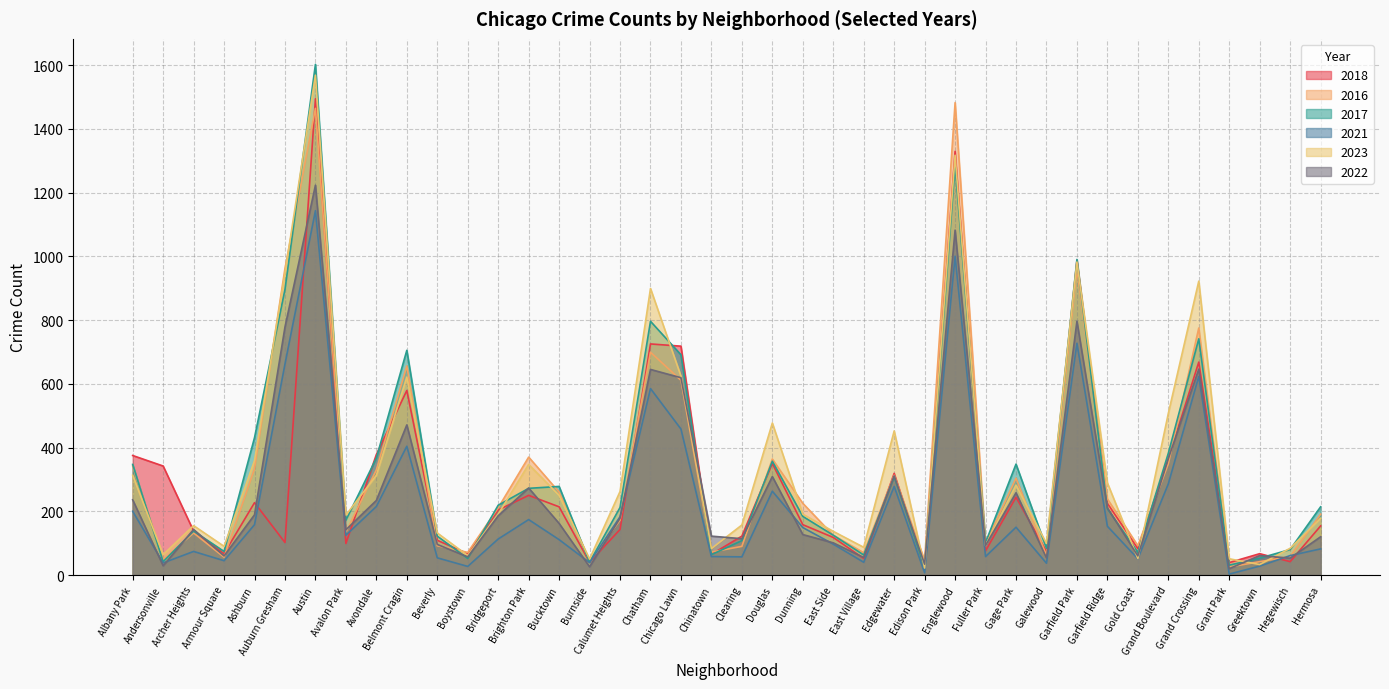

Reading left to right, extract all data points from this chart.

2018: Albany Park=375	Andersonville=342	Archer Heights=138	Armour Square=67	Ashburn=227	Auburn Gresham=102	Austin=1494	Avalon Park=99	Avondale=378	Belmont Cragin=579	Beverly=109	Boystown=67	Bridgeport=204	Brighton Park=250	Bucktown=214	Burnside=40	Calumet Heights=143	Chatham=725	Chicago Lawn=718	Chinatown=65	Clearing=122	Douglas=350	Dunning=158	East Side=118	East Village=52	Edgewater=319	Edison Park=26	Englewood=1329	Fuller Park=76	Gage Park=244	Galewood=74	Garfield Park=987	Garfield Ridge=225	Gold Coast=83	Grand Boulevard=364	Grand Crossing=668	Grant Park=39	Greektown=67	Hegewisch=42	Hermosa=154
2016: Albany Park=342	Andersonville=48	Archer Heights=132	Armour Square=56	Ashburn=334	Auburn Gresham=962	Austin=1464	Avalon Park=135	Avondale=330	Belmont Cragin=656	Beverly=92	Boystown=71	Bridgeport=211	Brighton Park=370	Bucktown=260	Burnside=43	Calumet Heights=172	Chatham=699	Chicago Lawn=611	Chinatown=72	Clearing=90	Douglas=364	Dunning=225	East Side=125	East Village=70	Edgewater=313	Edison Park=46	Englewood=1482	Fuller Park=99	Gage Park=304	Galewood=61	Garfield Park=962	Garfield Ridge=239	Gold Coast=92	Grand Boulevard=349	Grand Crossing=775	Grant Park=25	Greektown=42	Hegewisch=58	Hermosa=191
2017: Albany Park=347	Andersonville=42	Archer Heights=138	Armour Square=74	Ashburn=431	Auburn Gresham=896	Austin=1602	Avalon Park=172	Avondale=367	Belmont Cragin=705	Beverly=122	Boystown=52	Bridgeport=219	Brighton Park=272	Bucktown=278	Burnside=40	Calumet Heights=212	Chatham=796	Chicago Lawn=691	Chinatown=64	Clearing=108	Douglas=357	Dunning=184	East Side=125	East Village=63	Edgewater=308	Edison Park=25	Englewood=1287	Fuller Park=102	Gage Park=348	Galewood=84	Garfield Park=990	Garfield Ridge=208	Gold Coast=71	Grand Boulevard=382	Grand Crossing=741	Grant Park=31	Greektown=53	Hegewisch=80	Hermosa=214
2021: Albany Park=200	Andersonville=38	Archer Heights=74	Armour Square=45	Ashburn=158	Auburn Gresham=662	Austin=1143	Avalon Park=125	Avondale=215	Belmont Cragin=404	Beverly=54	Boystown=27	Bridgeport=113	Brighton Park=174	Bucktown=111	Burnside=39	Calumet Heights=183	Chatham=585	Chicago Lawn=458	Chinatown=58	Clearing=57	Douglas=263	Dunning=149	East Side=97	East Village=40	Edgewater=278	Edison Park=7	Englewood=1000	Fuller Park=58	Gage Park=150	Galewood=37	Garfield Park=727	Garfield Ridge=153	Gold Coast=51	Grand Boulevard=286	Grand Crossing=623	Grant Park=3	Greektown=28	Hegewisch=61	Hermosa=82
2023: Albany Park=313	Andersonville=64	Archer Heights=155	Armour Square=90	Ashburn=359	Auburn Gresham=947	Austin=1568	Avalon Park=188	Avondale=313	Belmont Cragin=621	Beverly=132	Boystown=61	Bridgeport=191	Brighton Park=347	Bucktown=250	Burnside=50	Calumet Heights=262	Chatham=899	Chicago Lawn=624	Chinatown=83	Clearing=157	Douglas=477	Dunning=191	East Side=137	East Village=87	Edgewater=452	Edison Park=22	Englewood=1317	Fuller Park=93	Gage Park=282	Galewood=99	Garfield Park=982	Garfield Ridge=289	Gold Coast=52	Grand Boulevard=507	Grand Crossing=922	Grant Park=51	Greektown=33	Hegewisch=84	Hermosa=178
2022: Albany Park=236	Andersonville=29	Archer Heights=143	Armour Square=60	Ashburn=189	Auburn Gresham=778	Austin=1223	Avalon Park=142	Avondale=234	Belmont Cragin=471	Beverly=96	Boystown=57	Bridgeport=186	Brighton Park=273	Bucktown=162	Burnside=26	Calumet Heights=178	Chatham=645	Chicago Lawn=619	Chinatown=122	Clearing=114	Douglas=309	Dunning=127	East Side=101	East Village=55	Edgewater=311	Edison Park=34	Englewood=1082	Fuller Park=93	Gage Park=258	Galewood=54	Garfield Park=796	Garfield Ridge=211	Gold Coast=60	Grand Boulevard=365	Grand Crossing=646	Grant Park=20	Greektown=61	Hegewisch=53	Hermosa=120